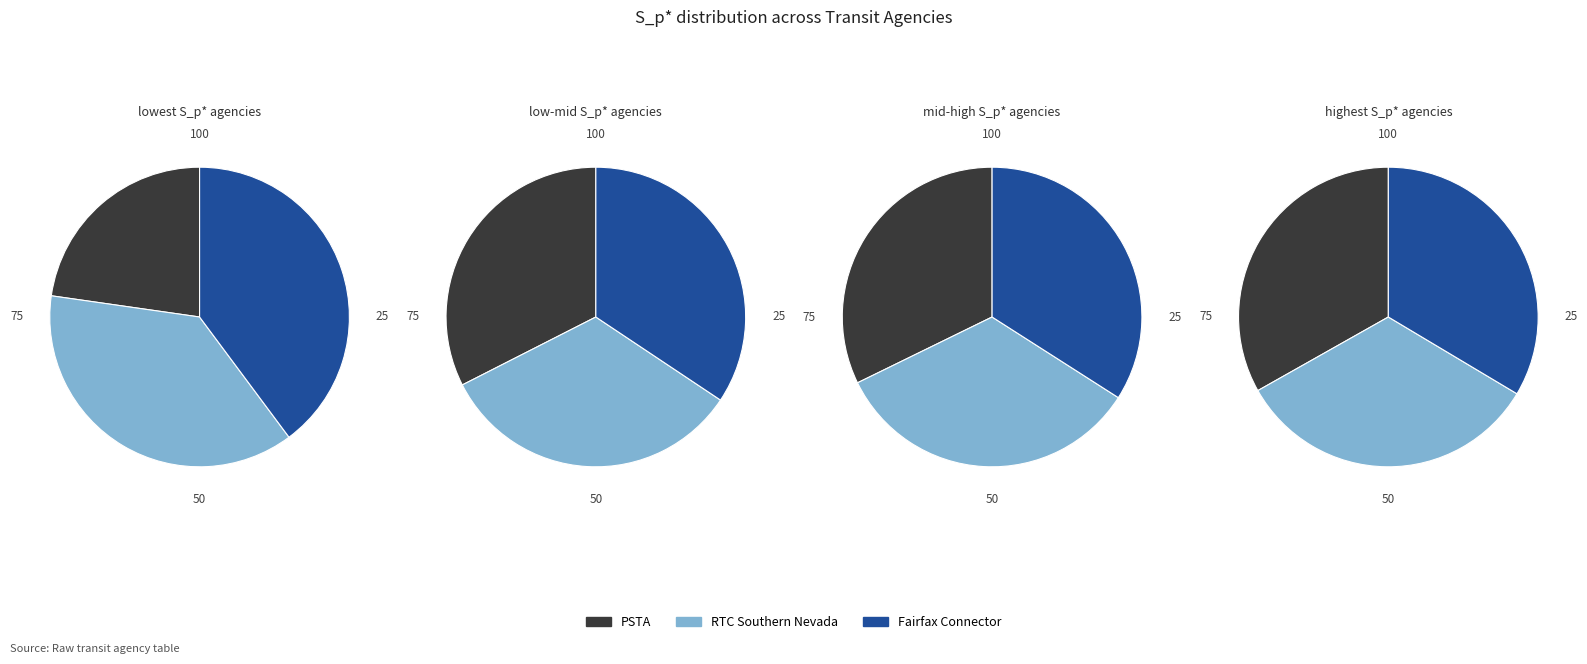

How many slices are in this pie chart?

12